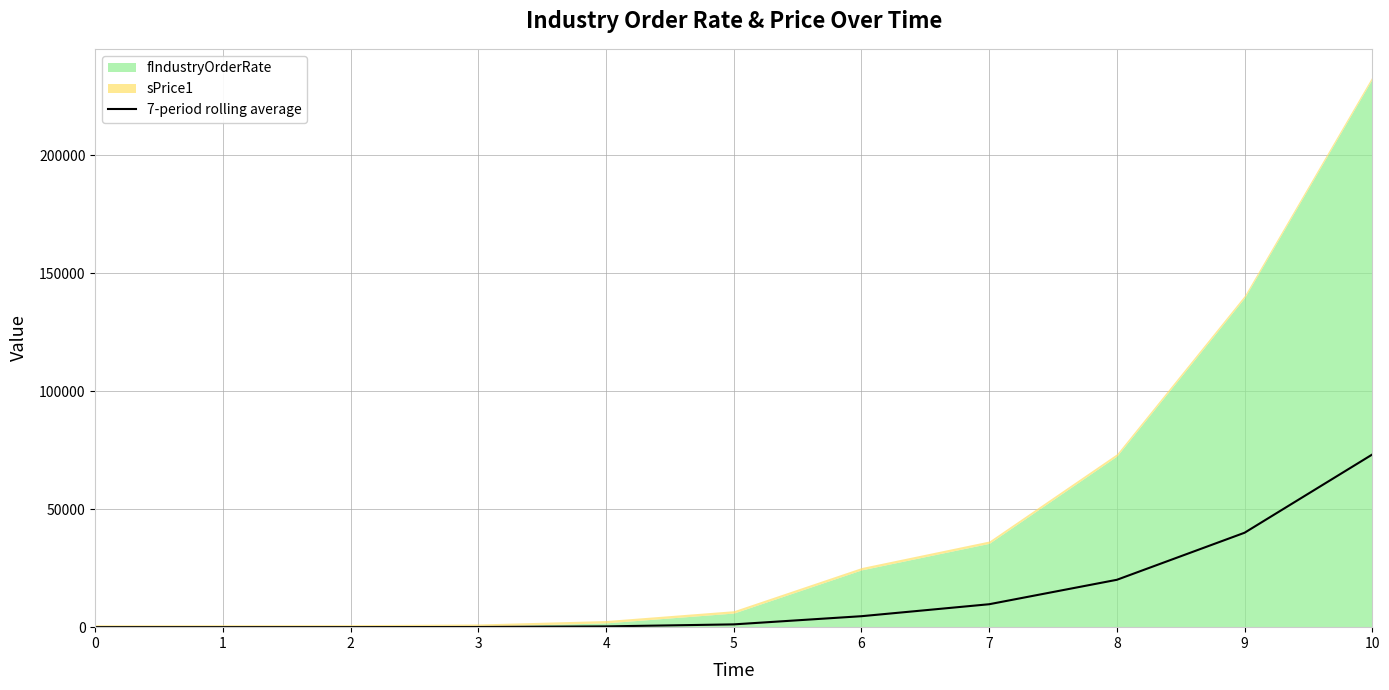

List the labels in order of value, largest first.

10, 9, 8, 7, 6, 5, 4, 3, 2, 1, 0